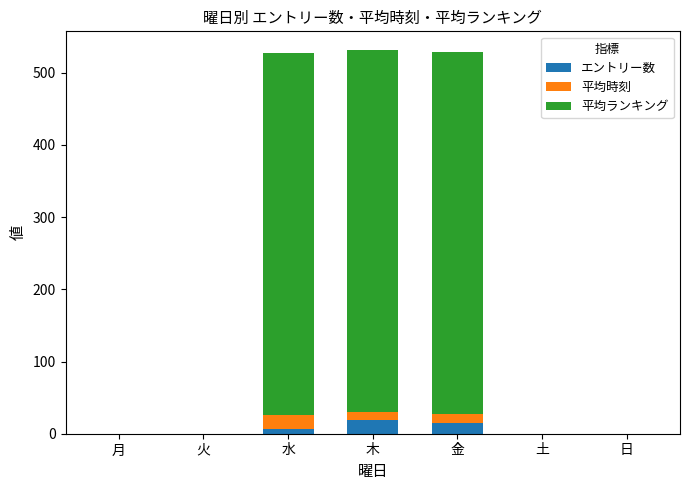

Does the chart contain stacked bars?

Yes